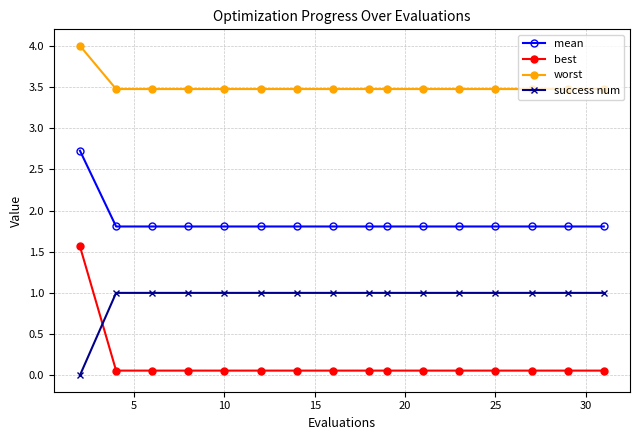

Which series has the largest total across all categories?

worst